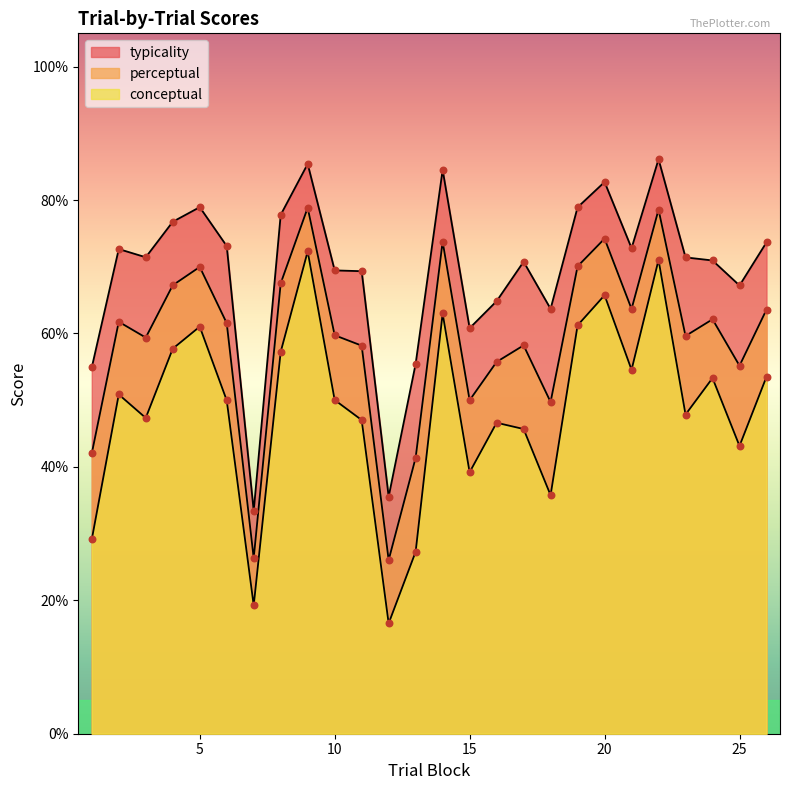

Which series contains the highest Y value?

typicality